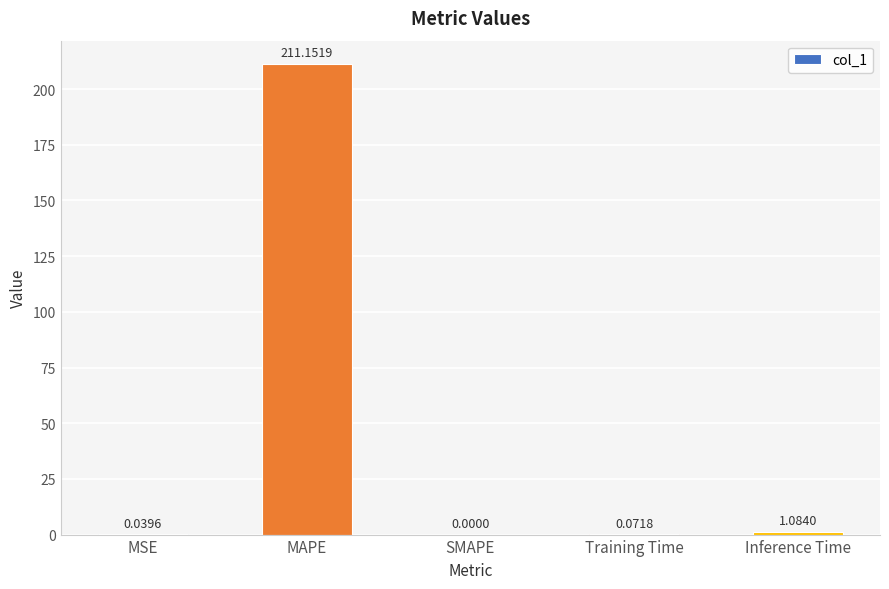

What is the ratio of the value at MAPE to the value at Inference Time?

194.8